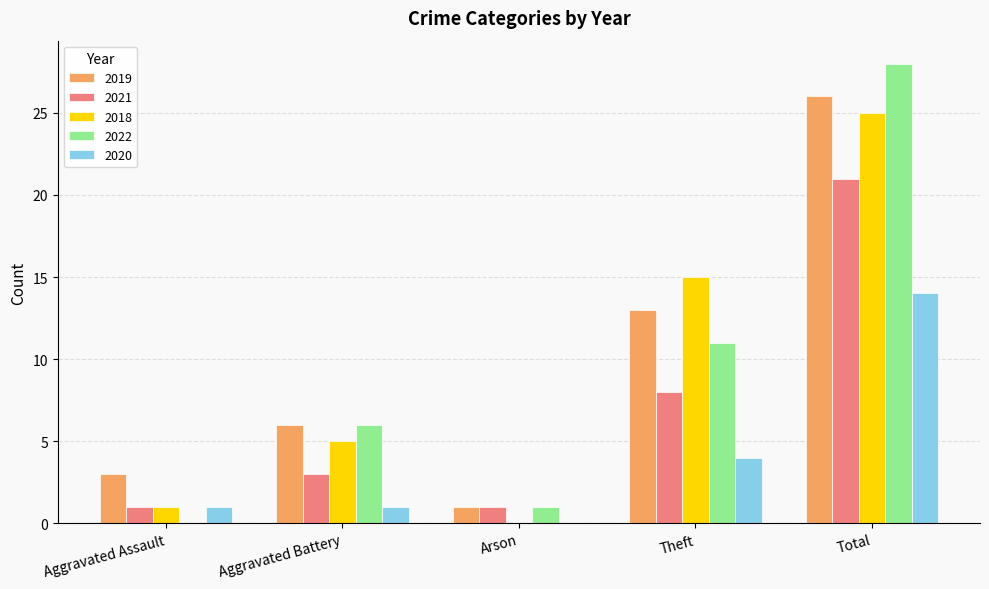

What value does the 2019 series have at Total?

26